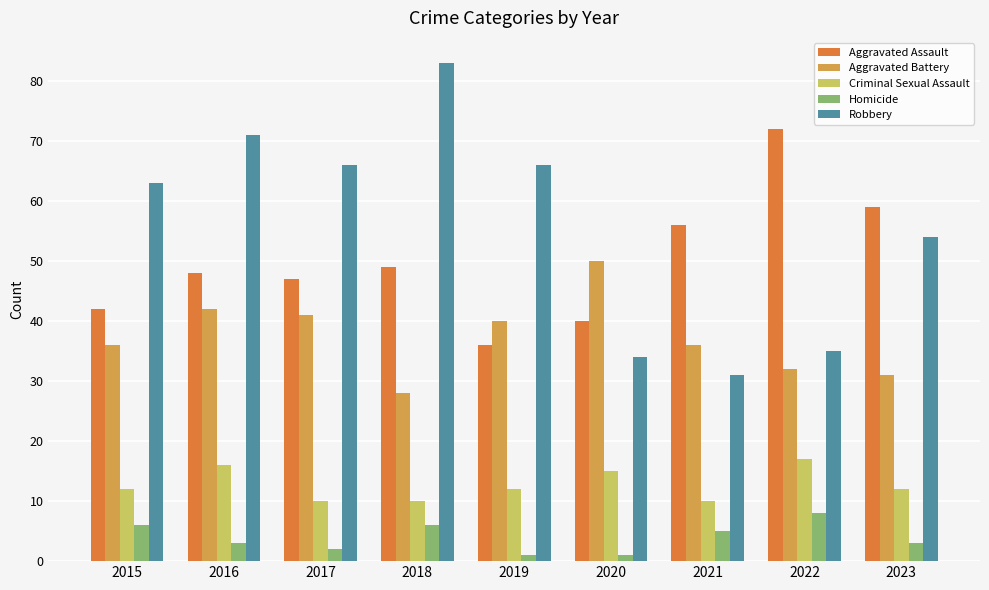

Is it true that Robbery equals 34 at 2020?

True